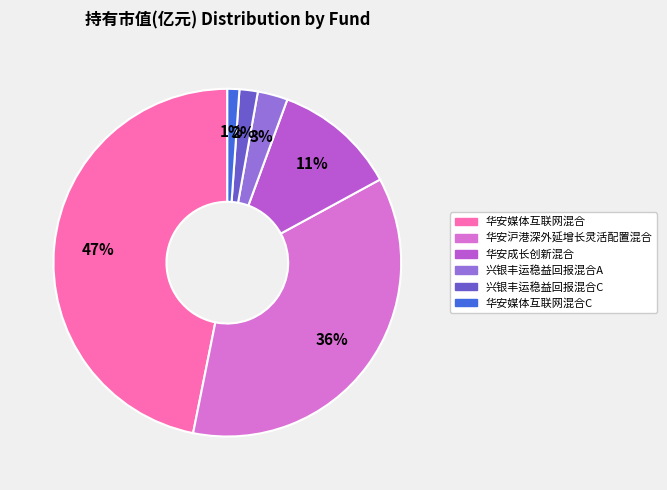

Is there any slice that represents more than half of the pie?

No